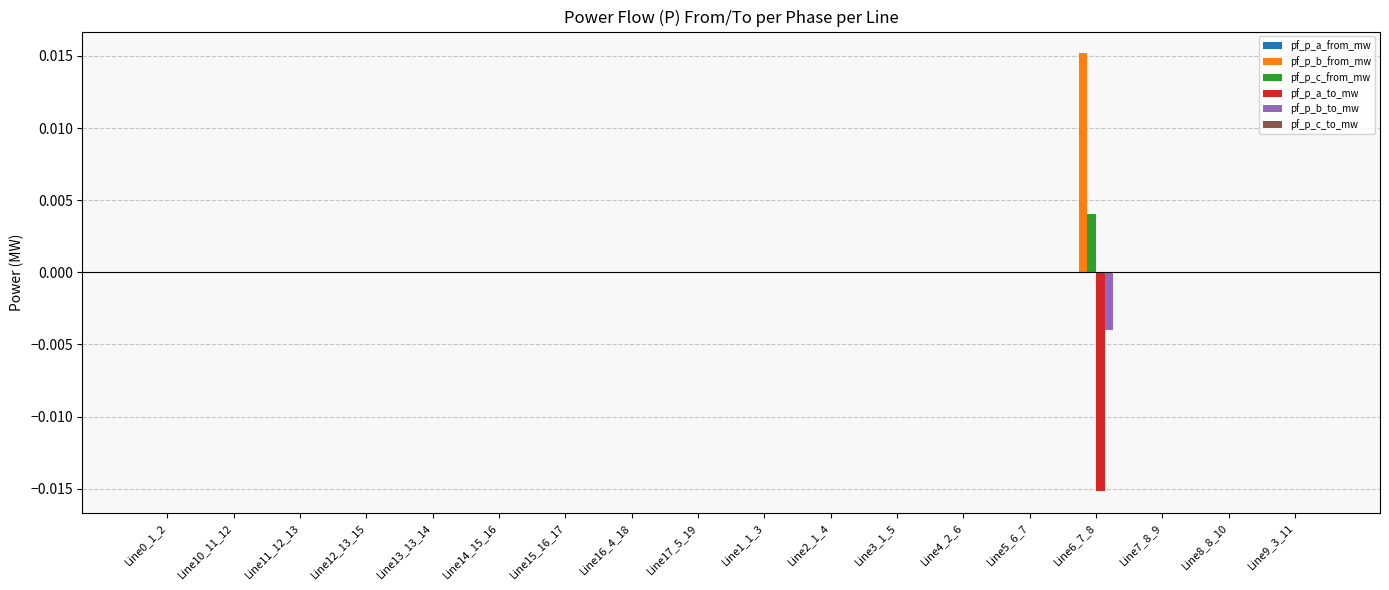

Which category has the highest value across all series?

Line6_7_8